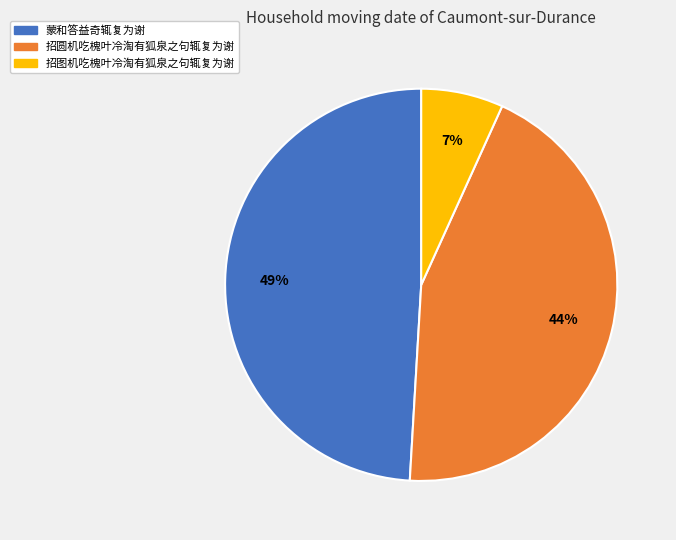

Does 蒙和答益奇辄复为谢 account for over 50% of the chart?

No